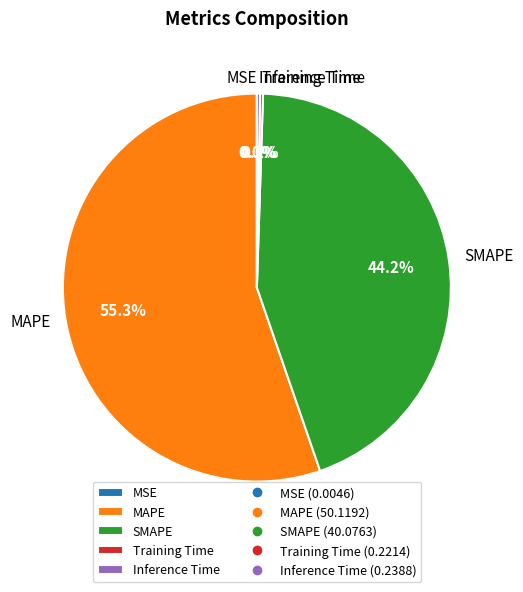

To the nearest percent, what percentage of the pie is MAPE?

55%